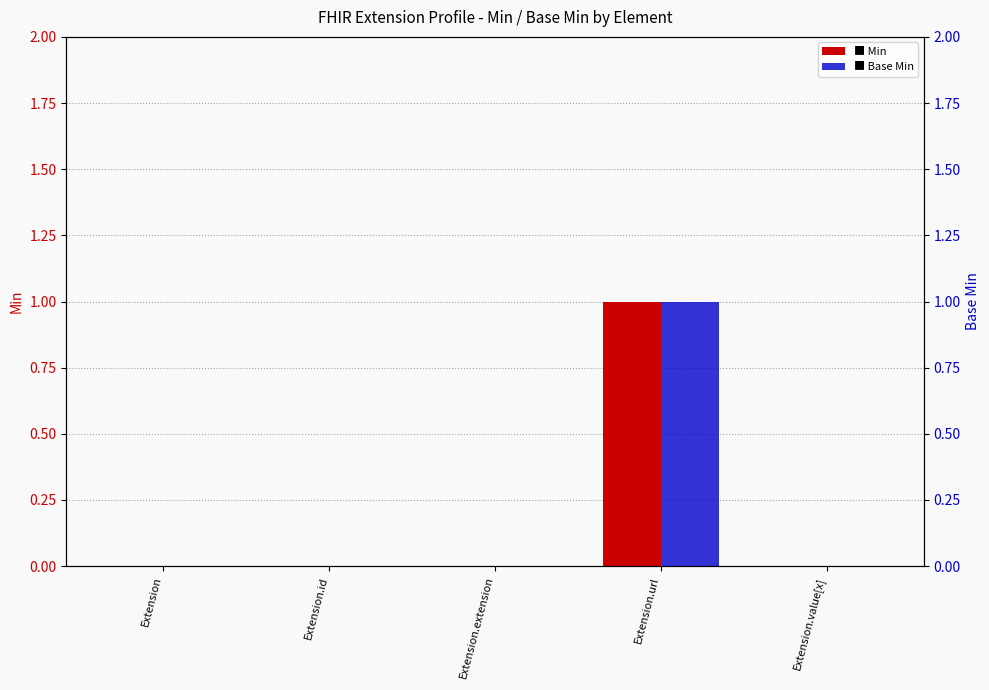

What is the label of the 5th bar from the left?

Extension.value[x]